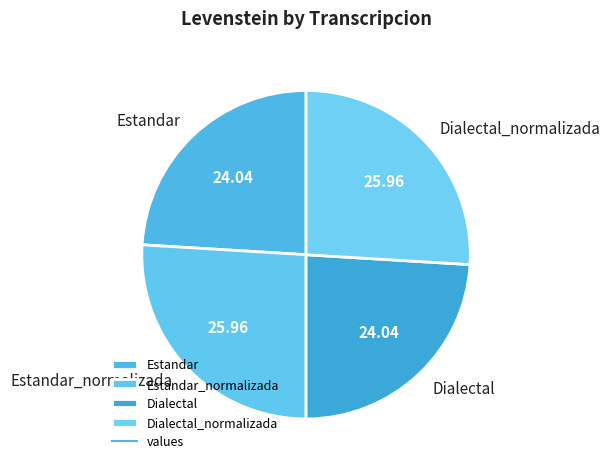

Approximately how many times larger is the value at Estandar compared to Dialectal_normalizada?

0.9